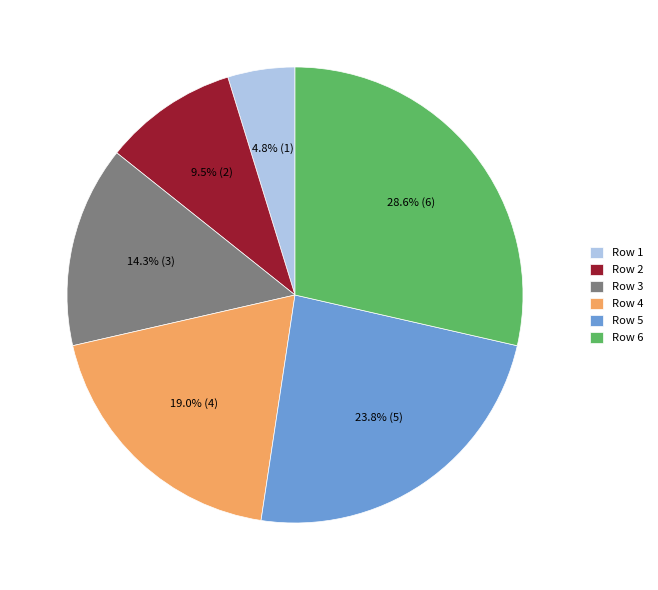

Count the number of slices in the pie.

6